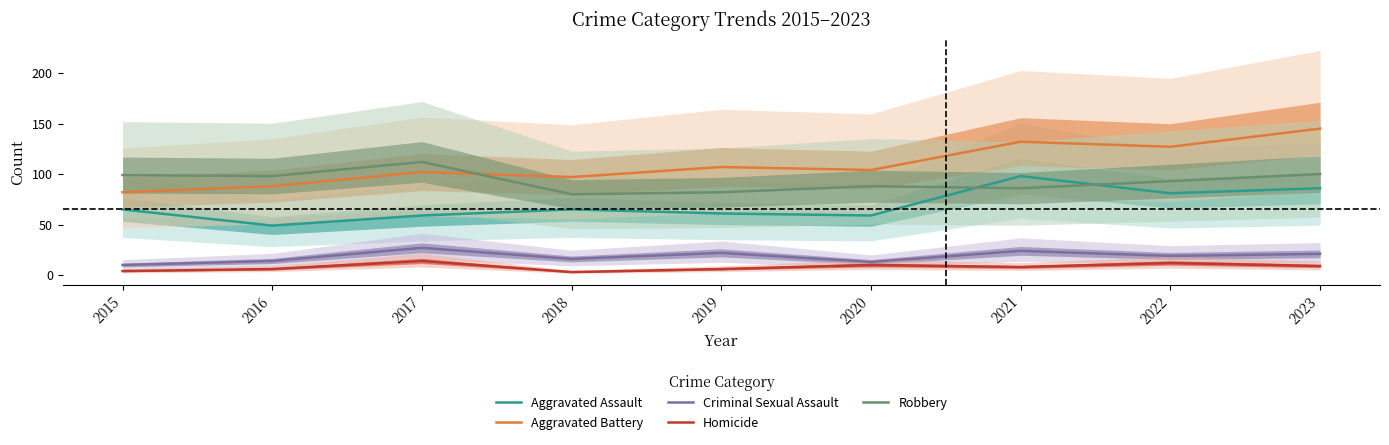

What is the difference between the Criminal Sexual Assault values at 2016 and 2021?

10